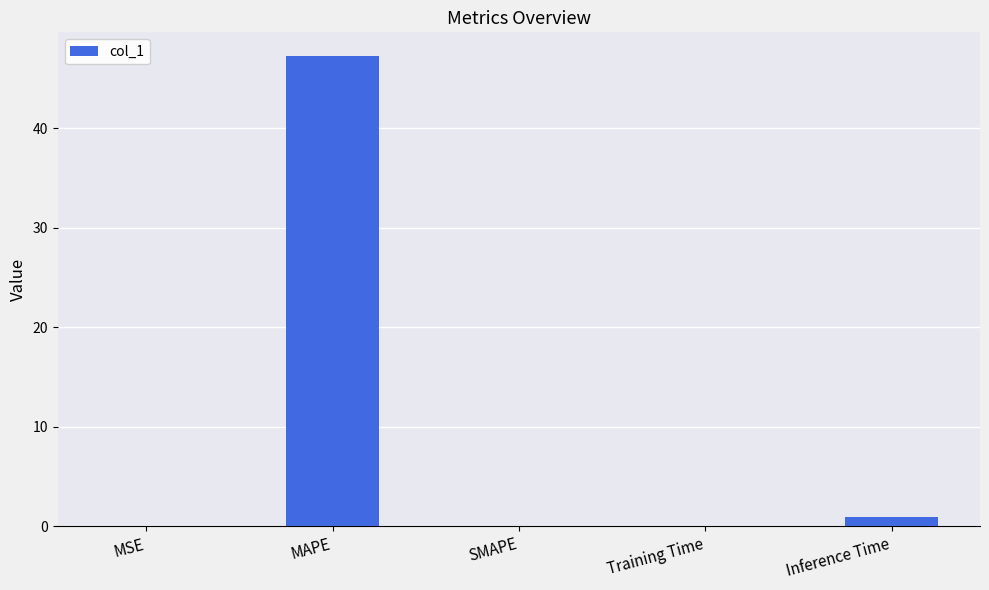

What is the sum of all values?

48.3